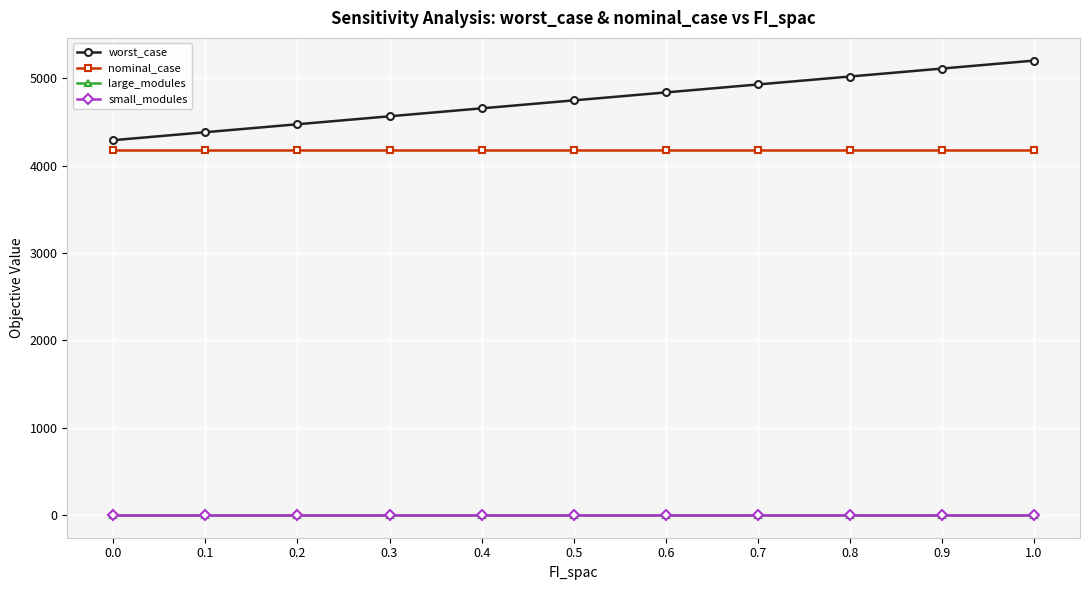

What is the value of the nominal_case point at the 6th from the left?

4180.7